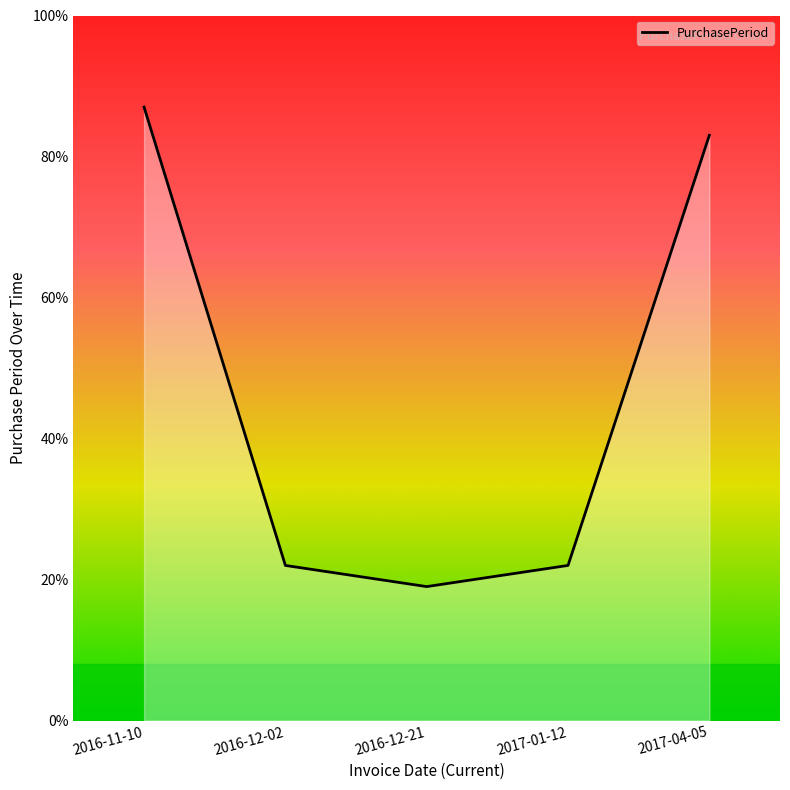

Is it true that the value at 2016-12-02 is 7?

False